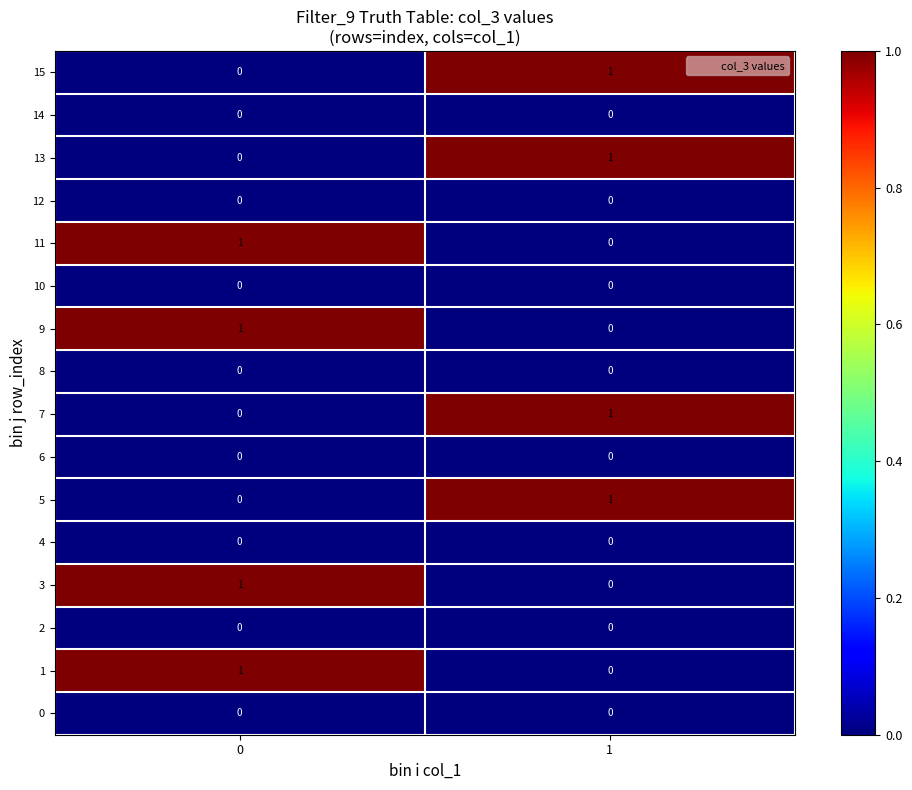

The value of 9 at 0 is 1. True or false?

True